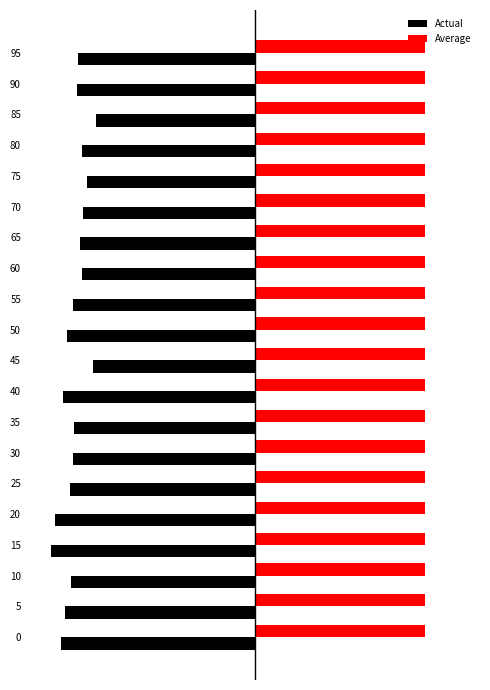

What are all the series names shown in the legend?

Actual, Average